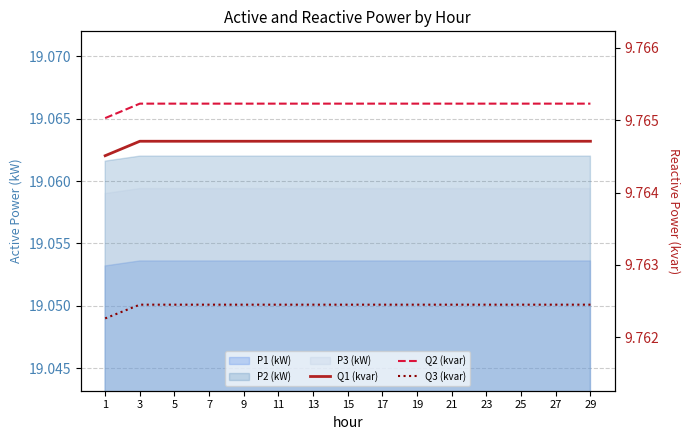

How many lines are shown in the chart?

3